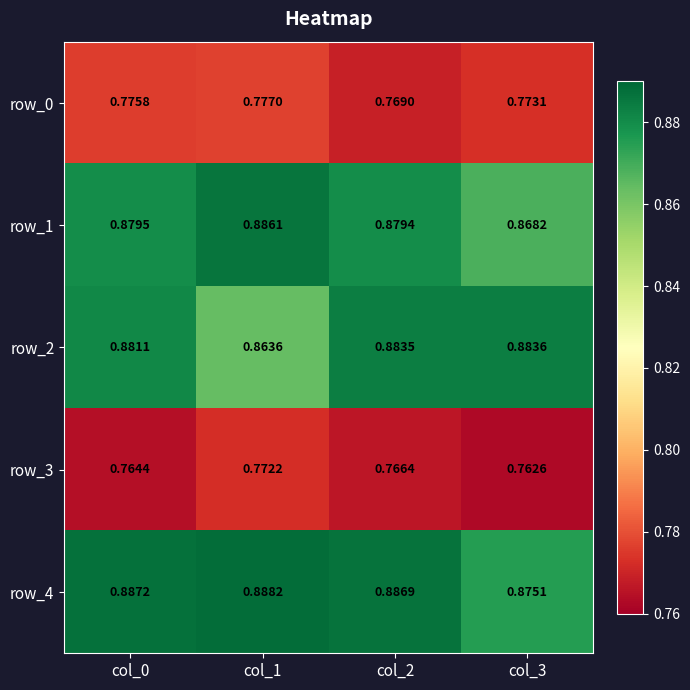

Reading left to right, what are all the values shown in this chart?

row_0: 0.8	0.8	0.8	0.8
row_1: 0.9	0.9	0.9	0.9
row_2: 0.9	0.9	0.9	0.9
row_3: 0.8	0.8	0.8	0.8
row_4: 0.9	0.9	0.9	0.9